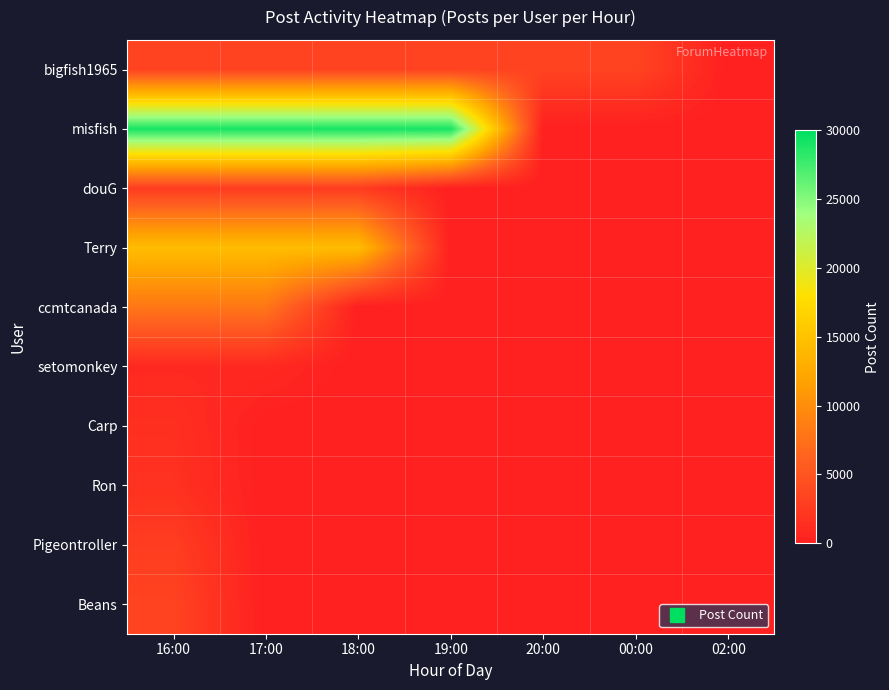

Reading left to right, extract all data points from this chart.

bigfish1965: 16:00=3382	17:00=3382	18:00=3382	19:00=3382	20:00=3382	00:00=3382	02:00=0
misfish: 16:00=29133	17:00=29133	18:00=29133	19:00=29133	20:00=0	00:00=0	02:00=0
douG: 16:00=2693	17:00=2693	18:00=2693	19:00=0	20:00=0	00:00=0	02:00=0
Terry: 16:00=14456	17:00=14456	18:00=14456	19:00=0	20:00=0	00:00=0	02:00=0
ccmtcanada: 16:00=7971	17:00=7971	18:00=0	19:00=0	20:00=0	00:00=0	02:00=0
setomonkey: 16:00=872	17:00=872	18:00=0	19:00=0	20:00=0	00:00=0	02:00=0
Carp: 16:00=1488	17:00=0	18:00=0	19:00=0	20:00=0	00:00=0	02:00=0
Ron: 16:00=1683	17:00=0	18:00=0	19:00=0	20:00=0	00:00=0	02:00=0
Pigeontroller: 16:00=2793	17:00=0	18:00=0	19:00=0	20:00=0	00:00=0	02:00=0
Beans: 16:00=3339	17:00=0	18:00=0	19:00=0	20:00=0	00:00=0	02:00=0